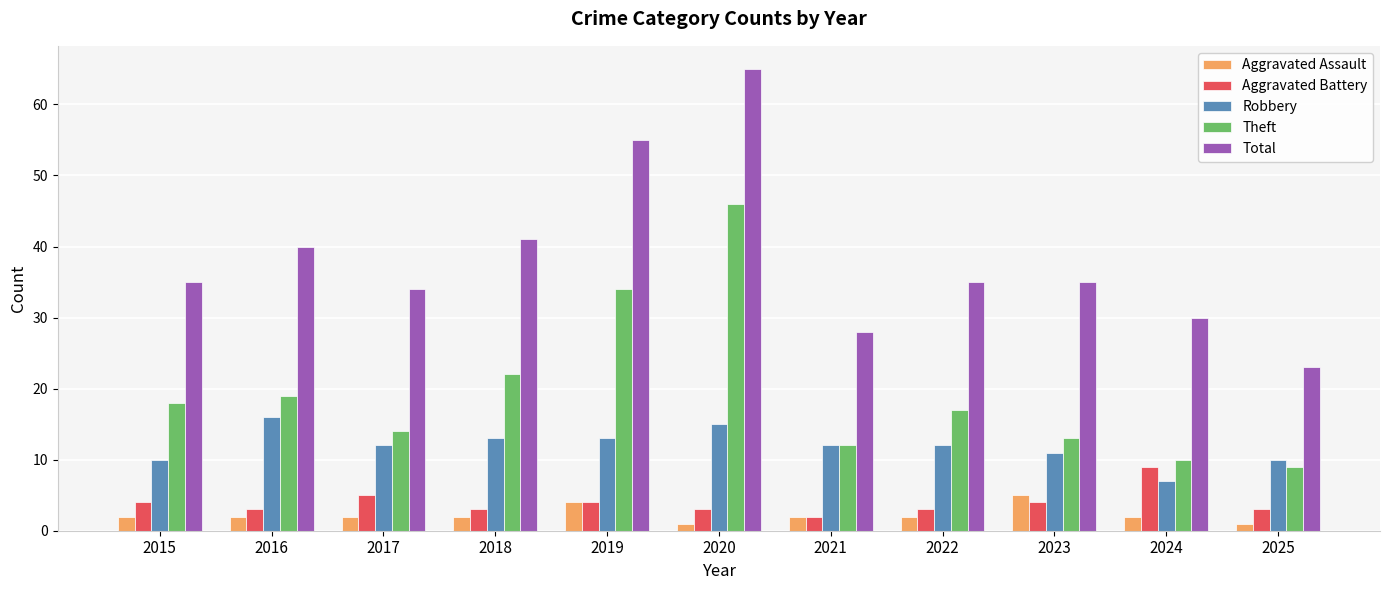

What is the minimum value shown in the chart?

1